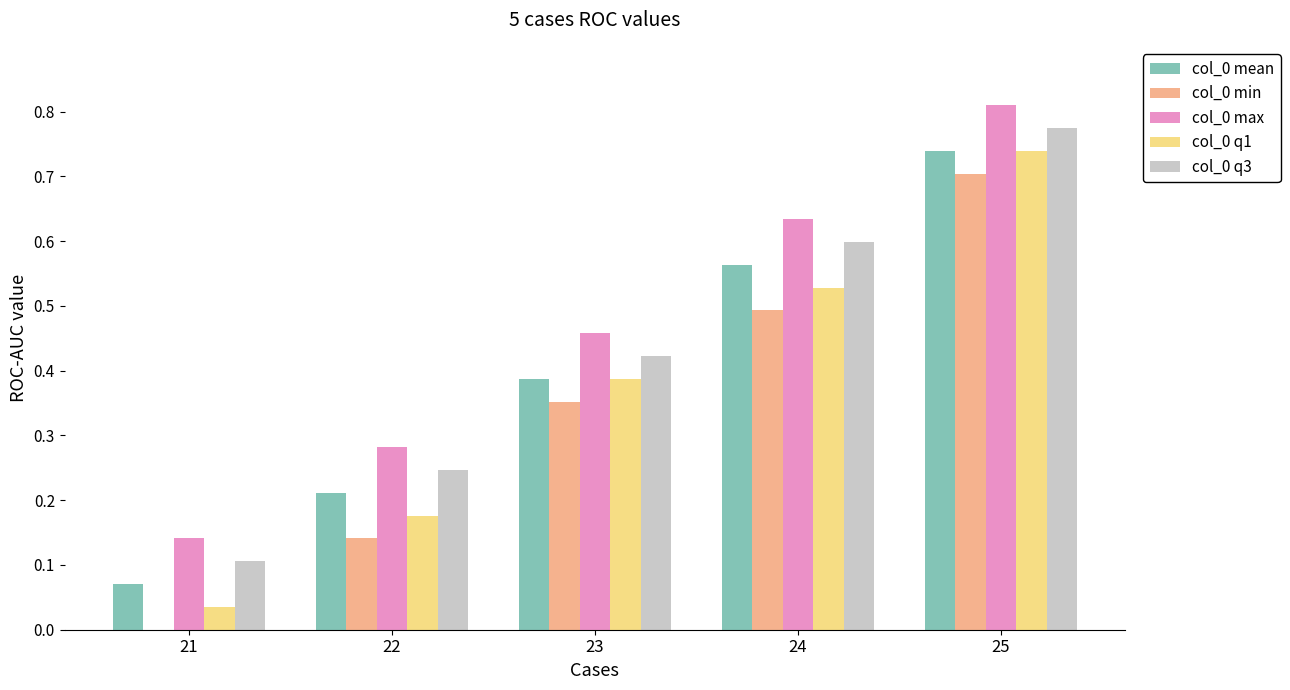

At which label is col_0 max closest to 0?

21